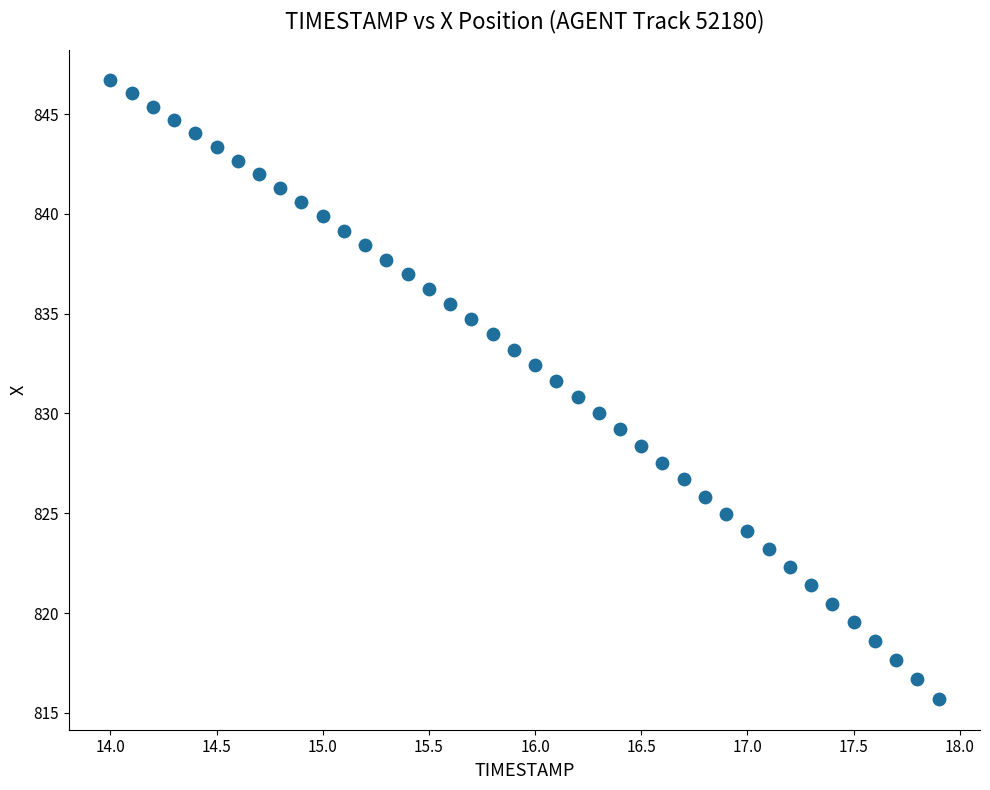

What is the range of Y values (max minus min)?

31.0